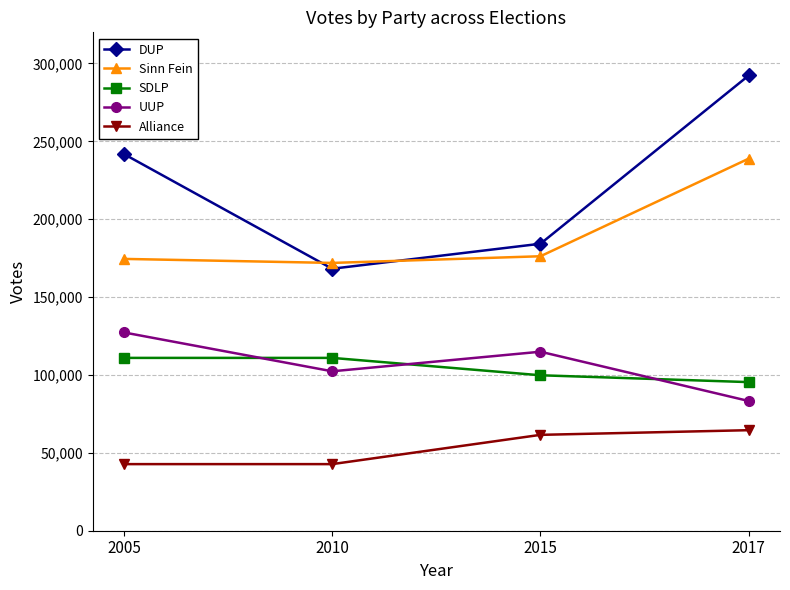

What is the average value of the Alliance series?

52908